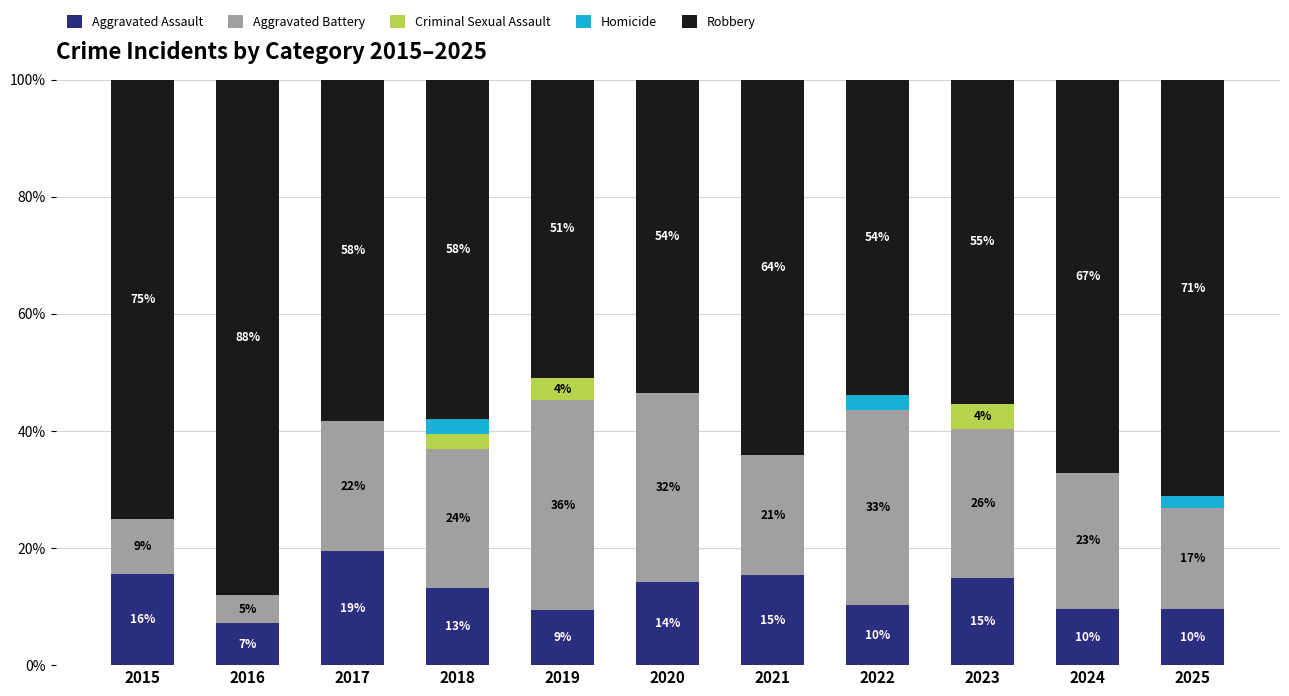

What are all the series names shown in the legend?

Aggravated Assault, Aggravated Battery, Criminal Sexual Assault, Homicide, Robbery